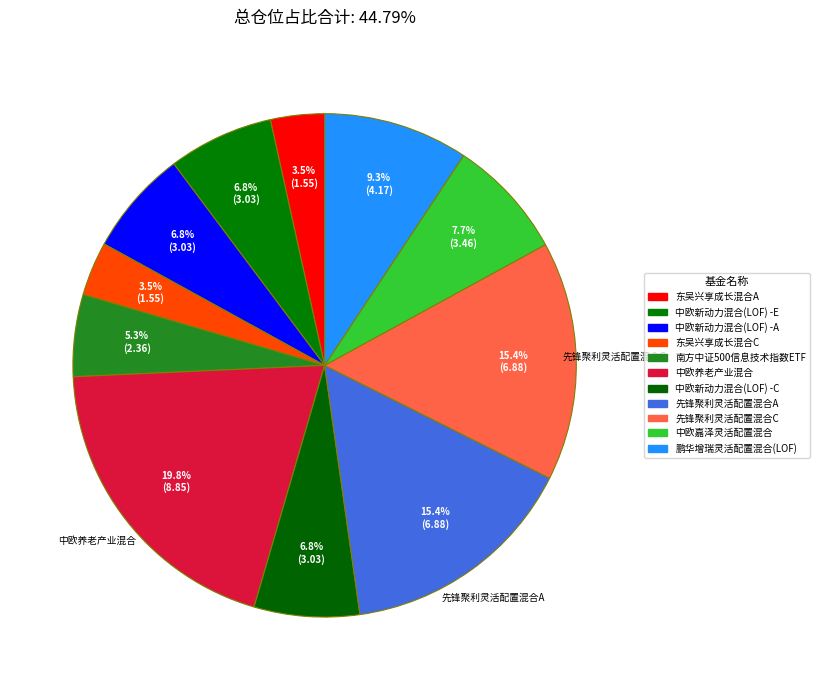

How many slices are in this pie chart?

11